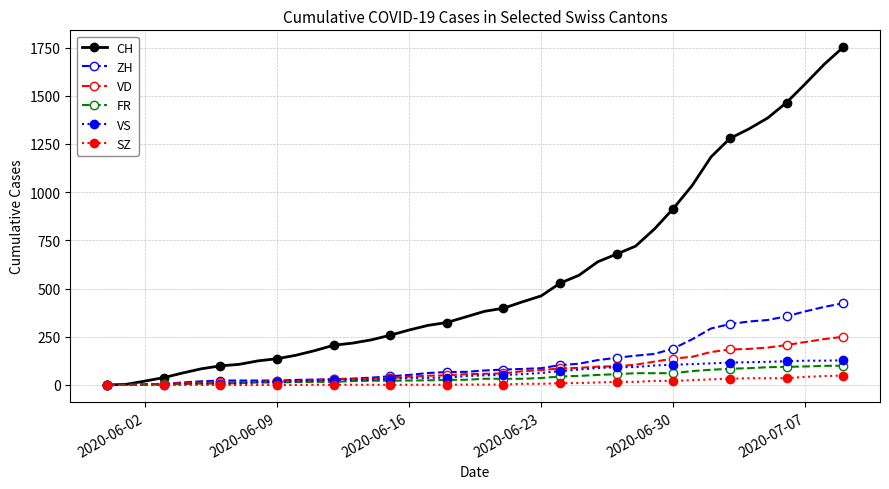

Which series has the largest total across all categories?

CH